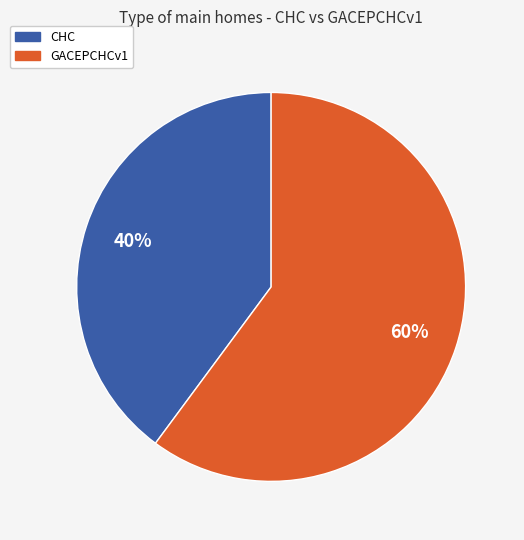

The GACEPCHCv1 slice represents 48% of the pie. True or false?

False